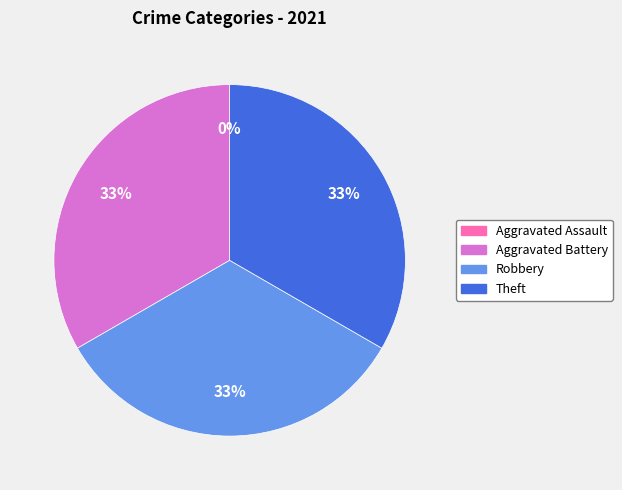

Is there any slice that represents more than half of the pie?

No